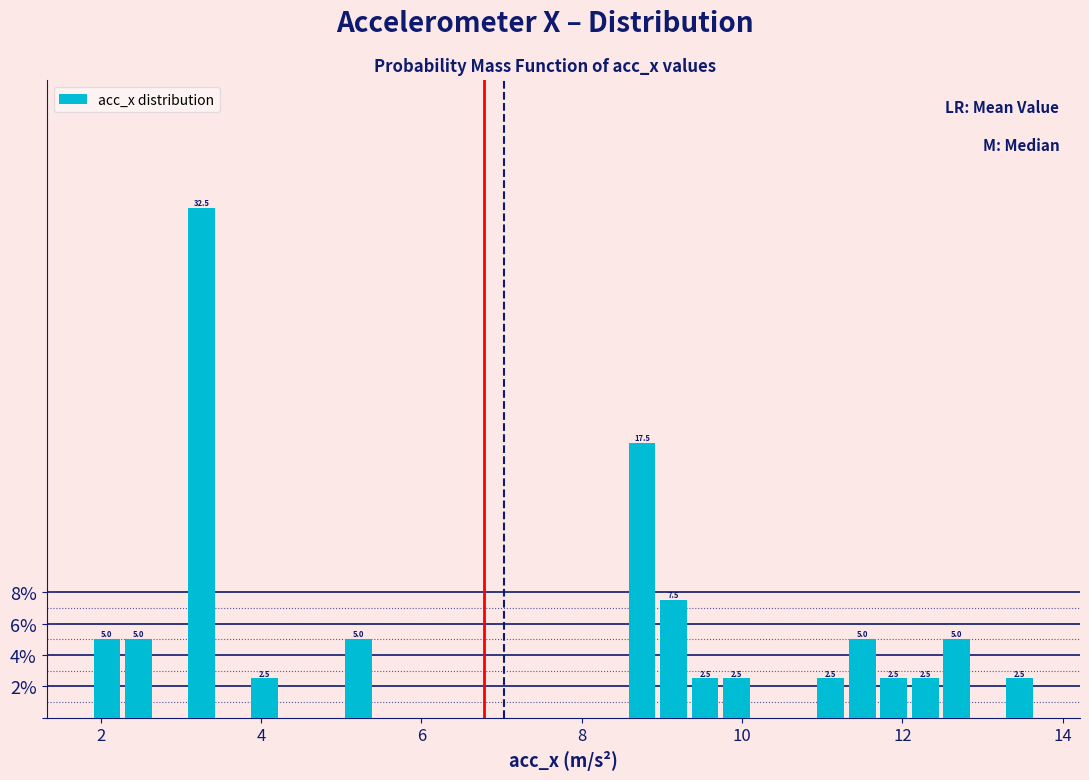

Read against the x-axis, roughly where is the centre of the tallest bar?

3.2